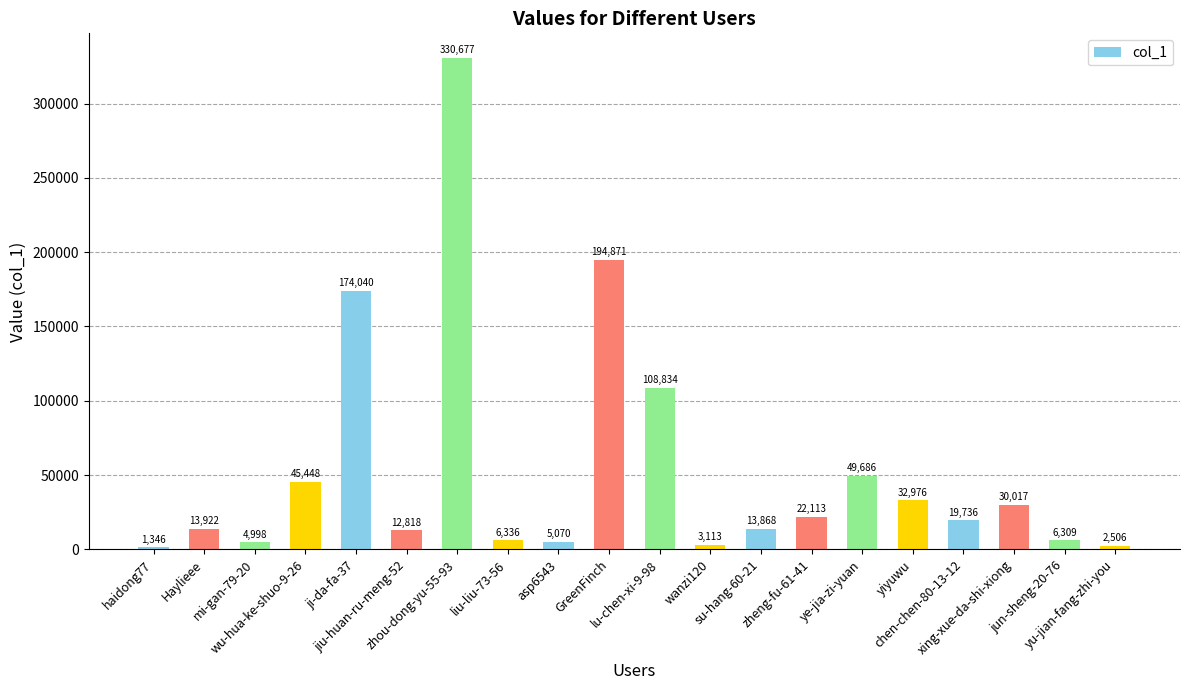

Reading right to left, transcribe all the data shown in this chart.

yu-jian-fang-zhi-you=2506	jun-sheng-20-76=6309	xing-xue-da-shi-xiong=30017	chen-chen-80-13-12=19736	yiyuwu=32976	ye-jia-zi-yuan=49686	zheng-fu-61-41=22113	su-hang-60-21=13868	wanzi120=3113	lu-chen-xi-9-98=108834	GreenFinch=194871	asp6543=5070	liu-liu-73-56=6336	zhou-dong-yu-55-93=330677	jiu-huan-ru-meng-52=12818	ji-da-fa-37=174040	wu-hua-ke-shuo-9-26=45448	mi-gan-79-20=4998	Haylieee=13922	haidong77=1346